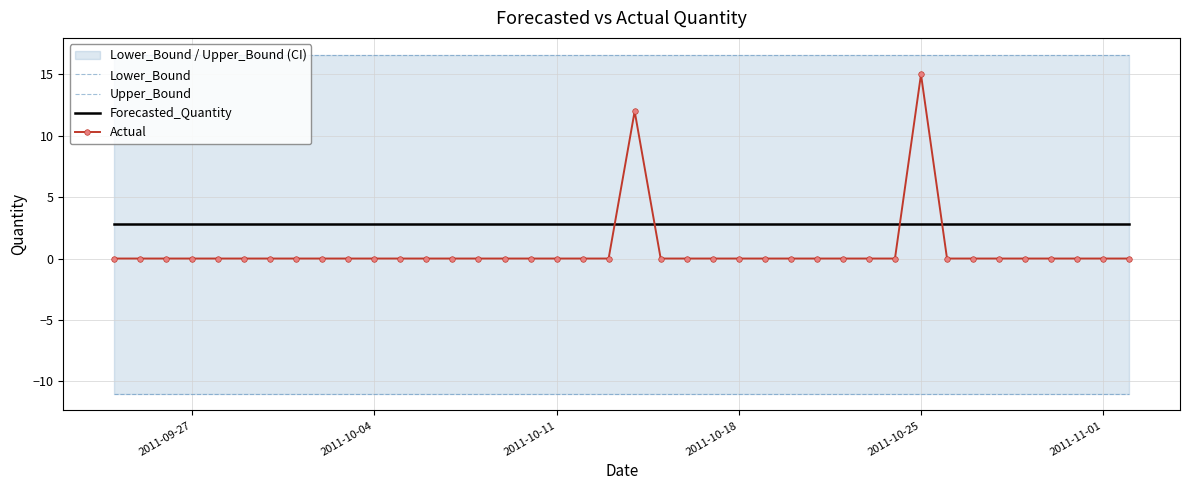

What is the average value of the Lower_Bound series?

-11.0